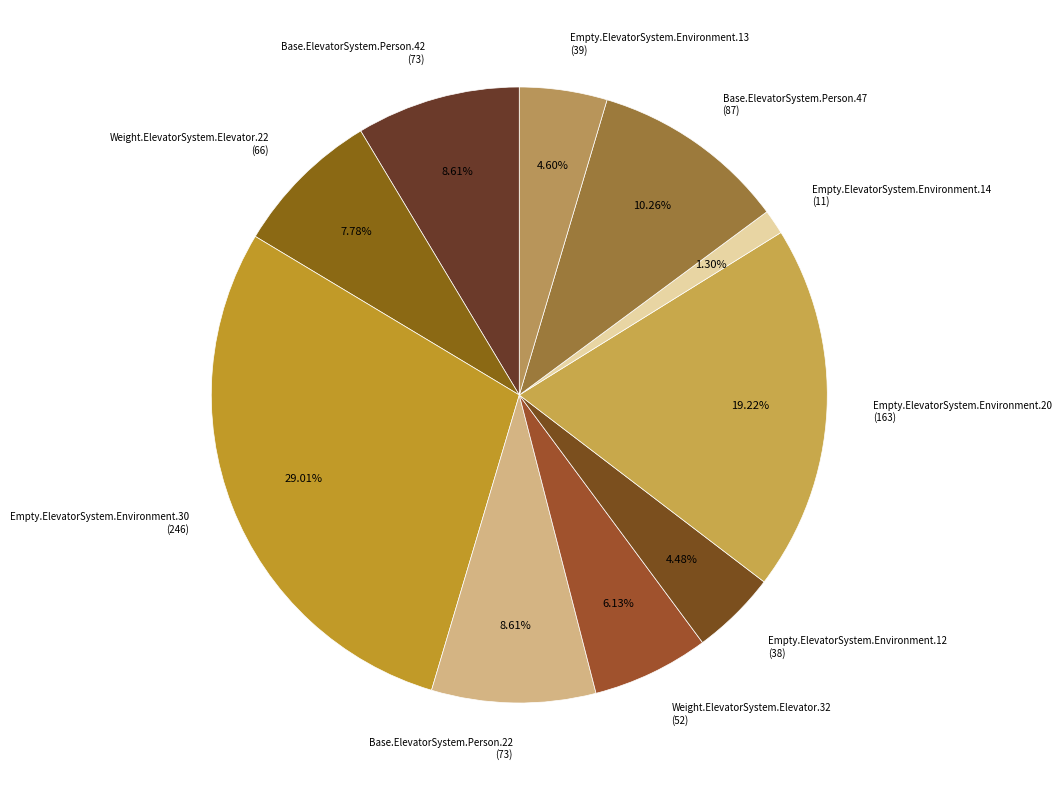

To the nearest percent, what is the difference between the Empty.ElevatorSystem.Environment.14 and Weight.ElevatorSystem.Elevator.32 slice percentages?

5%